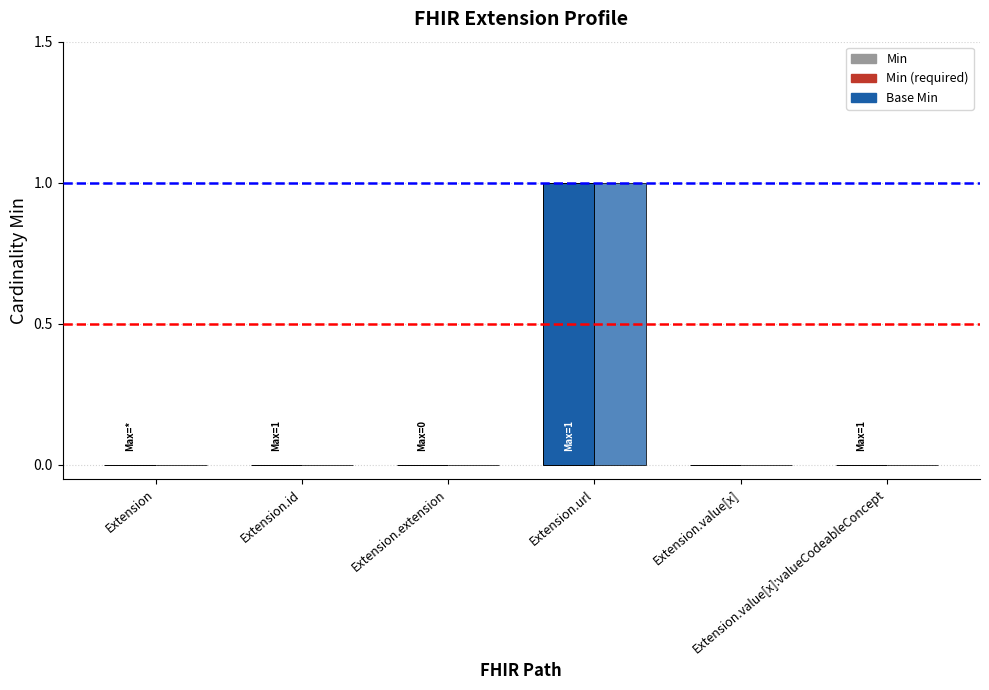

What is the label of the 5th bar from the left?

Extension.value[x]